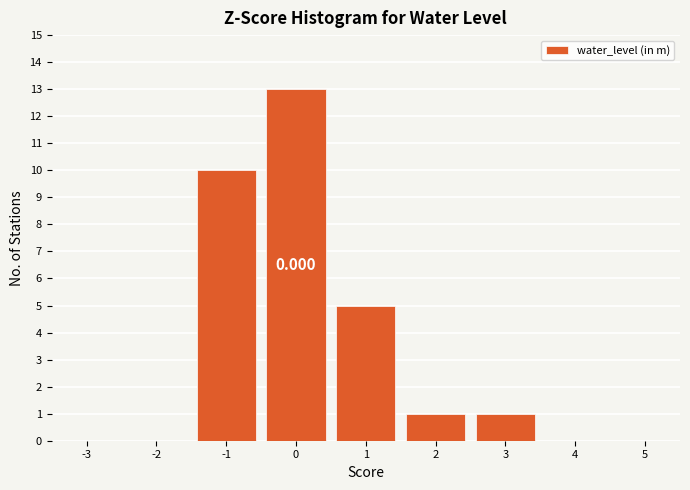

Over which range of the x-axis is the bar tallest?

-0.5 to 0.5